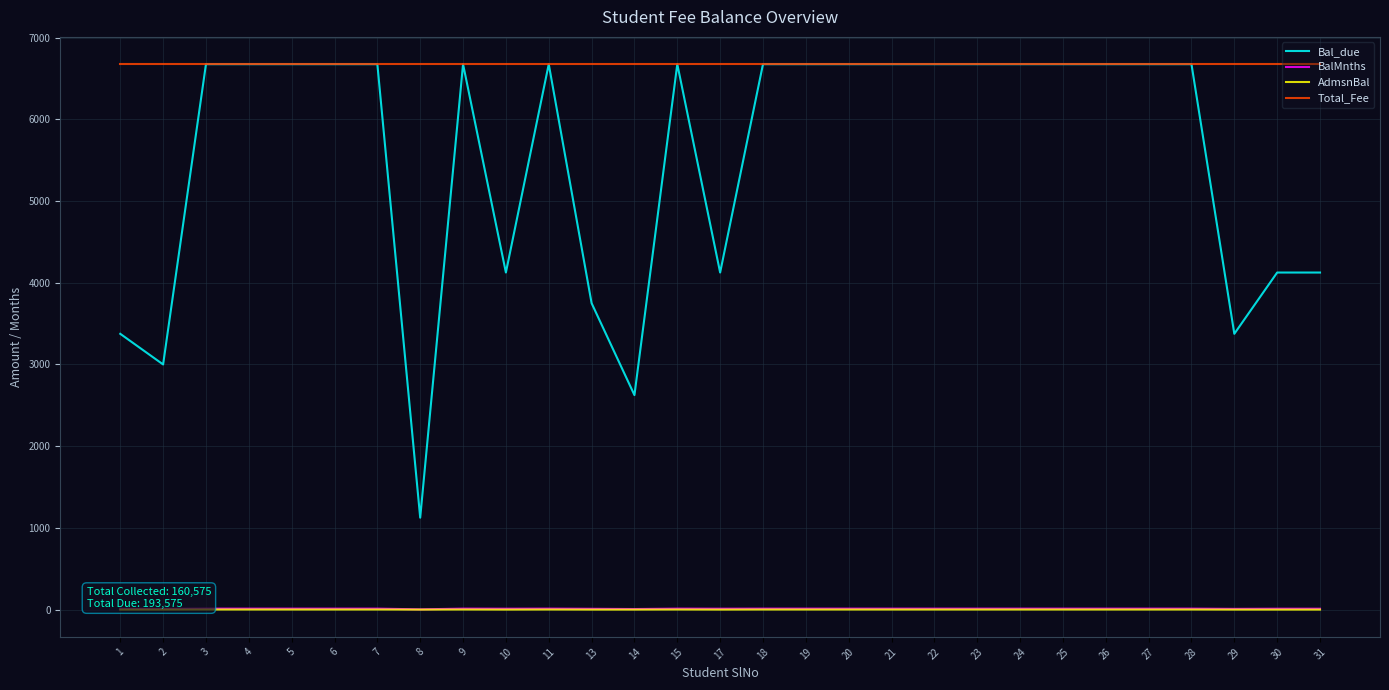

Is it true that AdmsnBal equals 2 at 9?

False